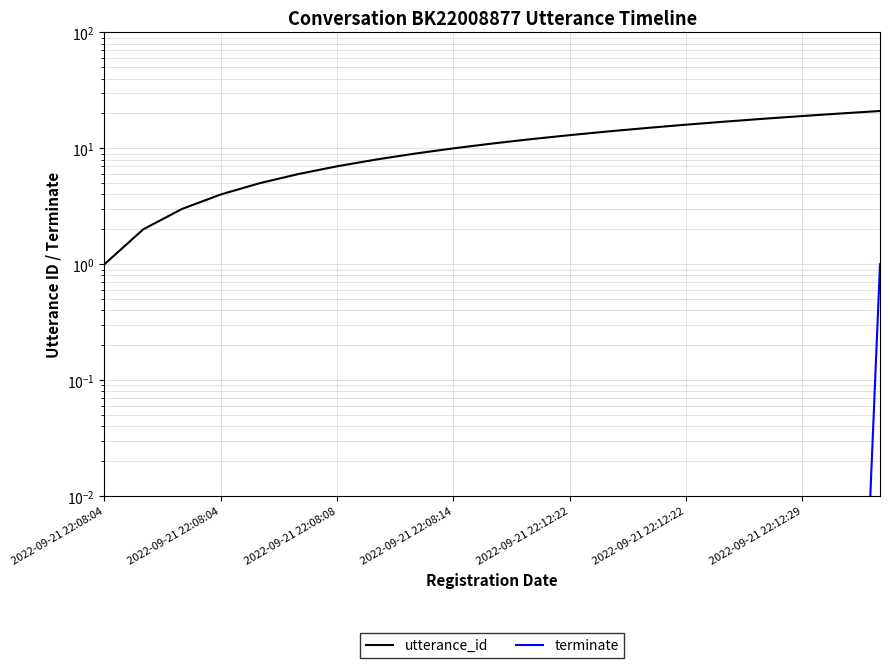

Between 2022-09-21 22:08:04 and 2022-09-21 22:12:22, which series saw the biggest shift?

utterance_id